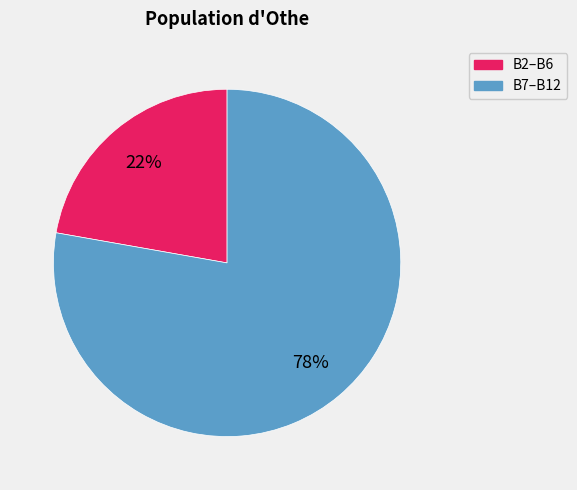

To the nearest percent, what is the difference between the largest and smallest slice percentages?

56%